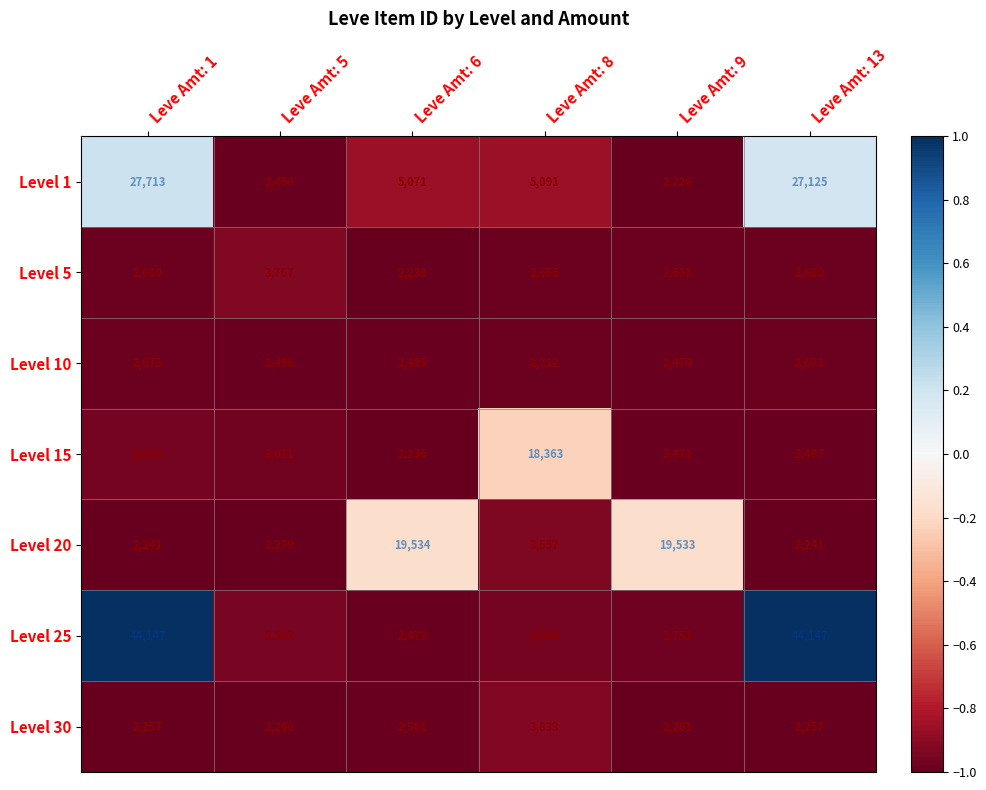

At which category is the sum across all series the highest?

Leve Amt: 1